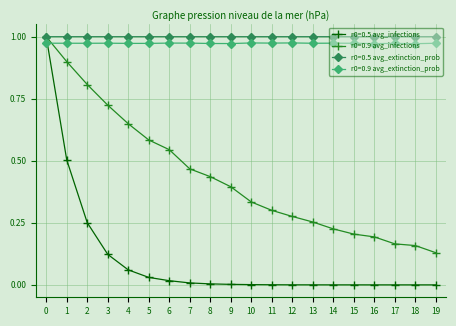

The r0=0.9 avg_extinction_prob series shows 1.0 at 17. True or false?

True